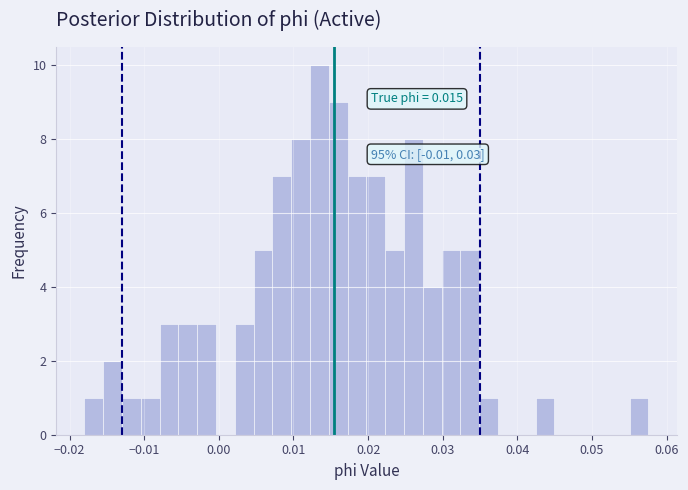

Read against the x-axis, roughly where is the centre of the tallest bar?

0.013